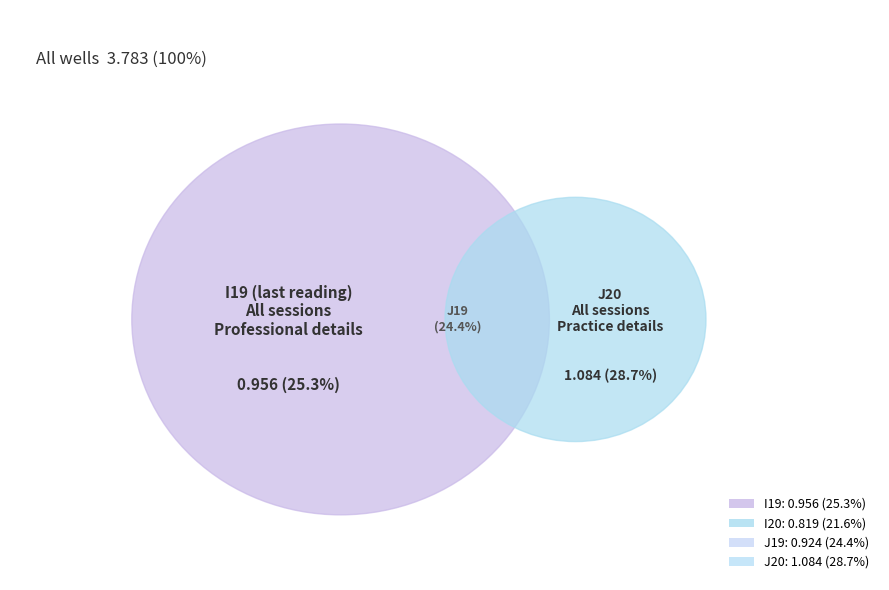

Which has a higher value, J20 or I20?

J20